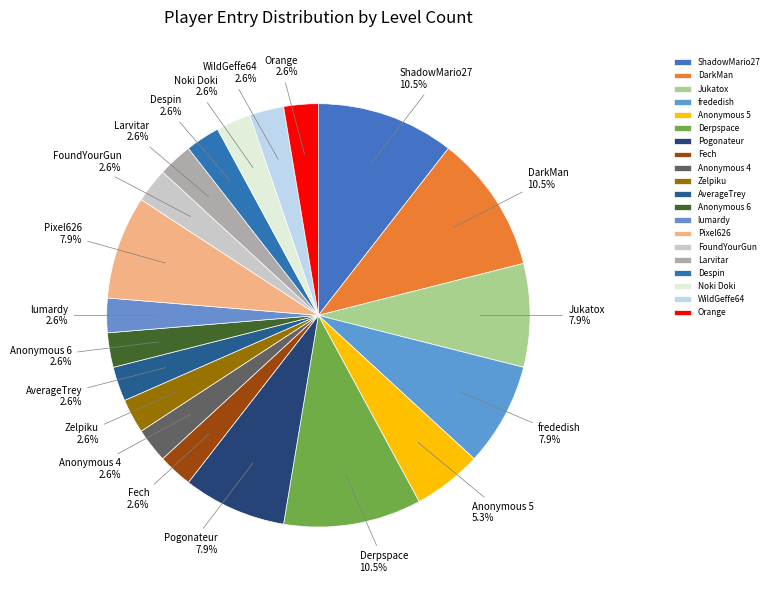

To the nearest percent, what is the difference between the largest and smallest slice percentages?

8%